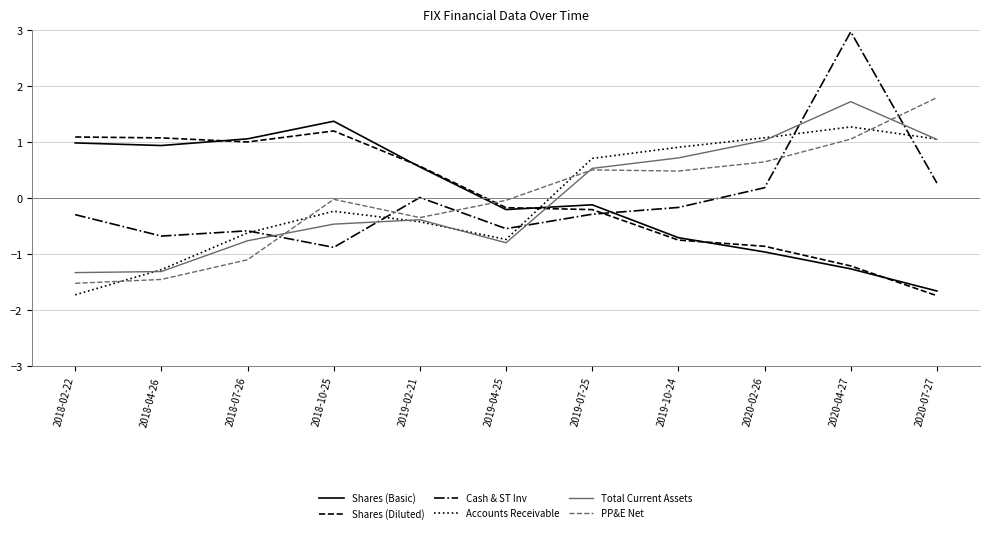

Which label corresponds to the largest value in the chart?

2020-04-27